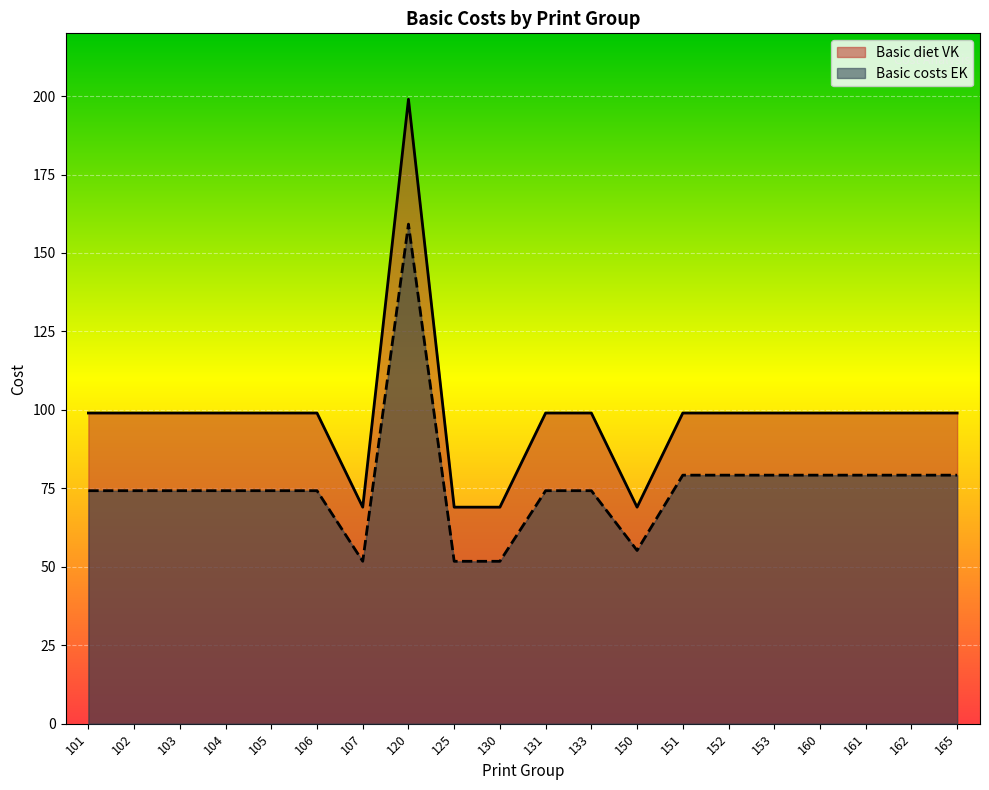

At which category does the chart reach its peak across all series?

120